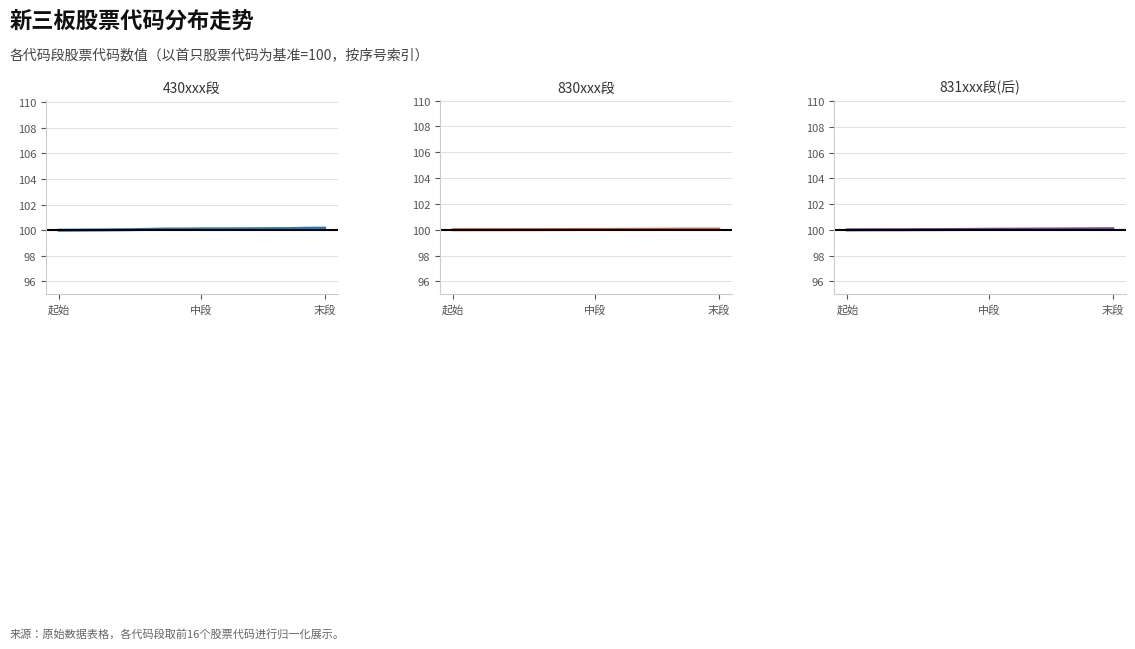

Count the number of categories in the chart.

16